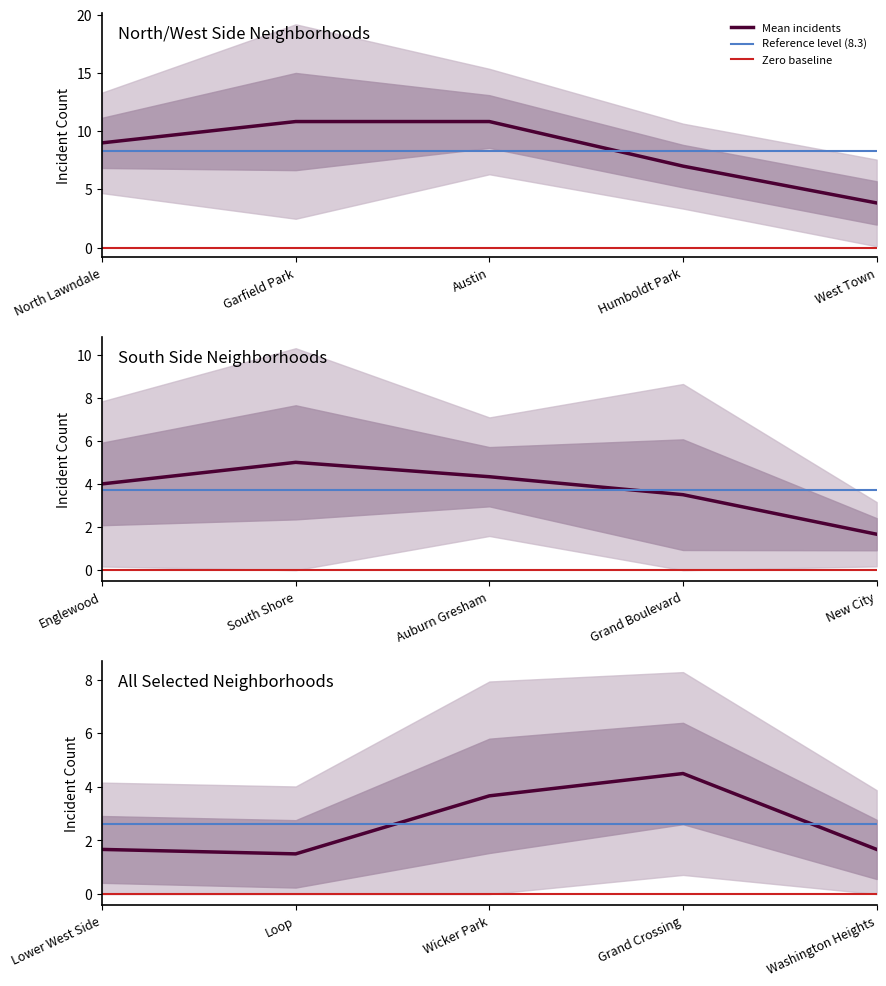

At which category is the sum across all series the highest?

Garfield Park